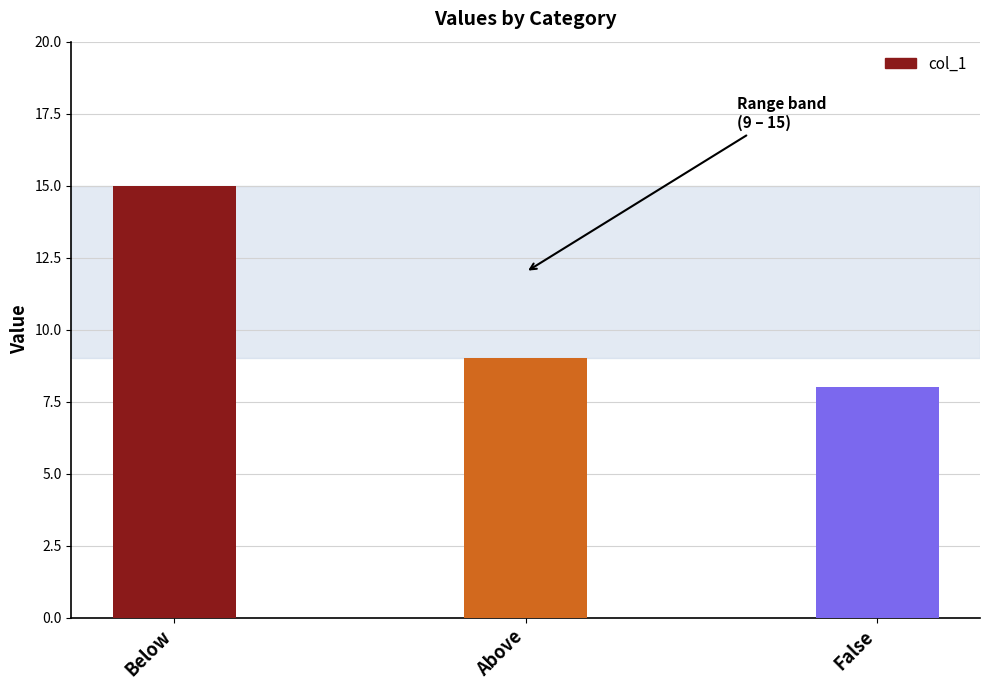

What is the value of the 3rd bar from the left?

8